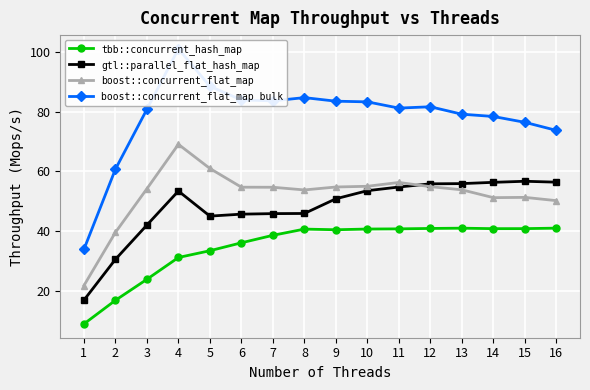

How many distinct data groups are displayed?

4